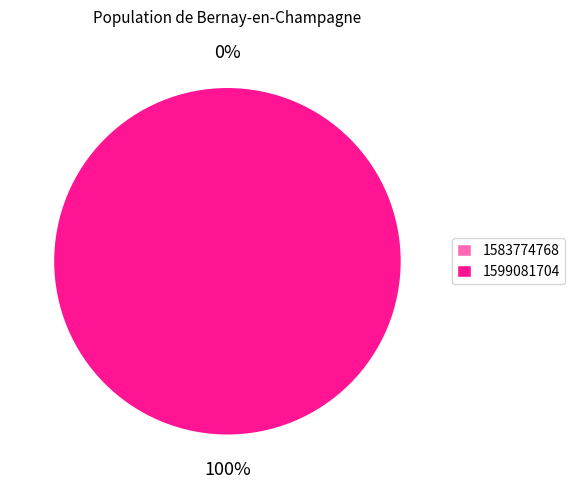

Which slice is the smallest?

1583774768